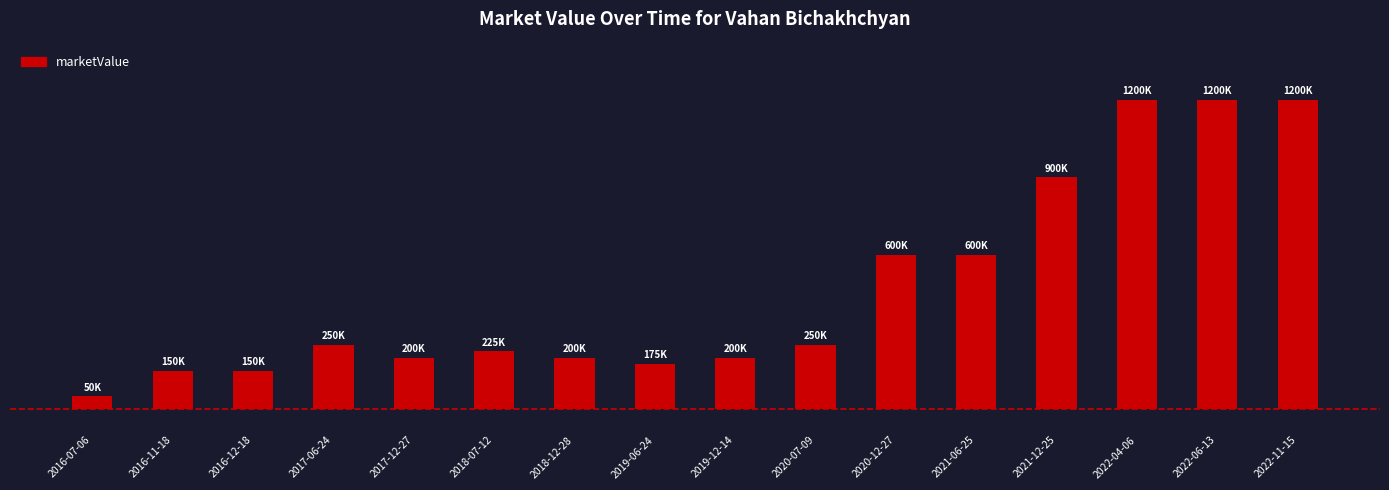

What is the value of the 16th bar from the left?

1200000